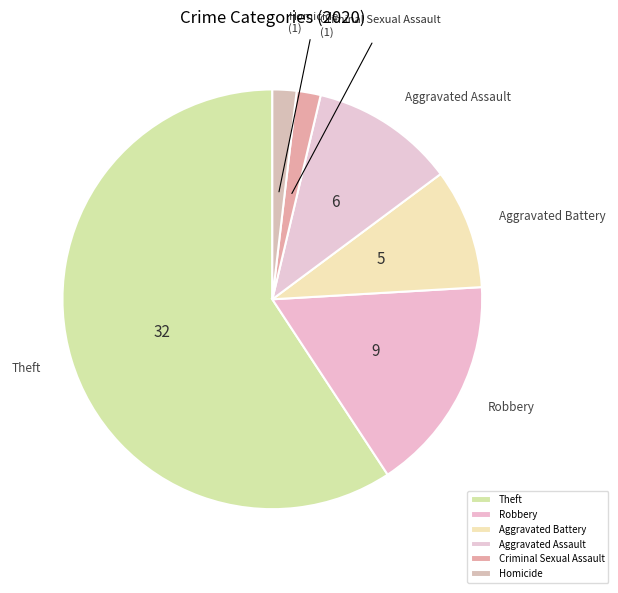

How many segments does this pie chart have?

6